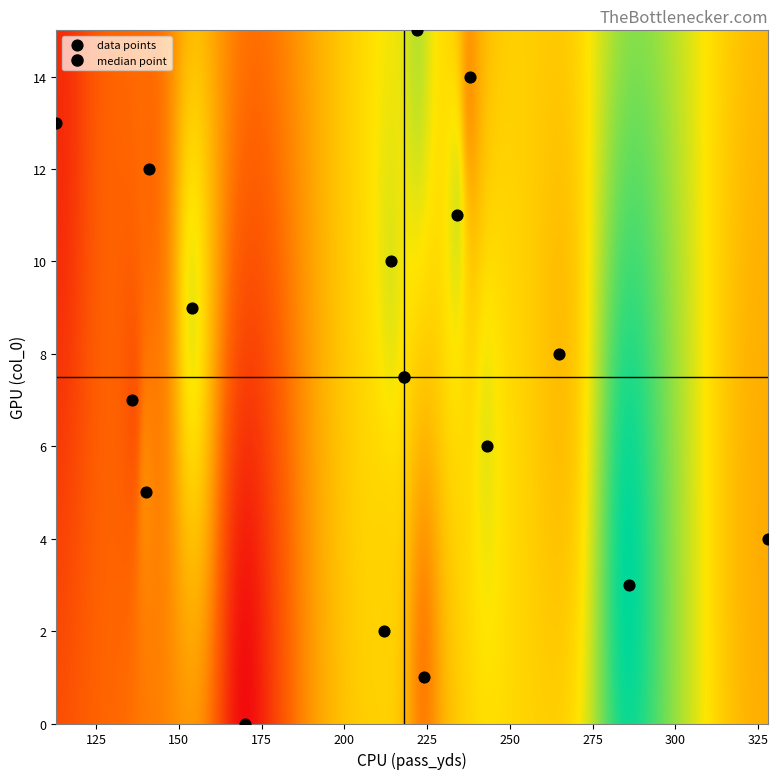

What is the range of Y values (max minus min)?

15